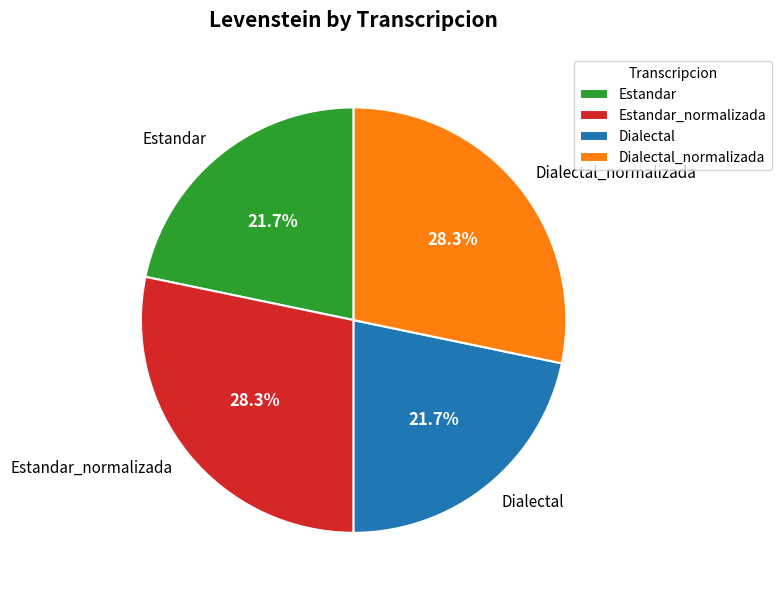

Count the number of slices in the pie.

4